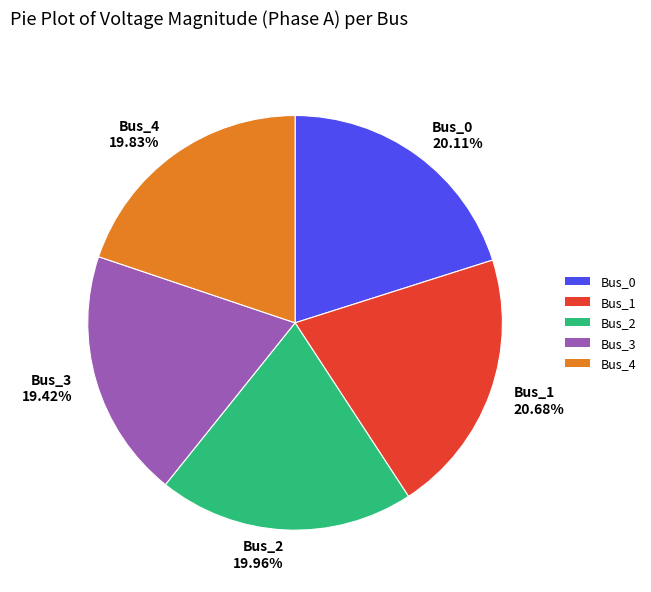

Is Bus_0 the majority of the pie?

No